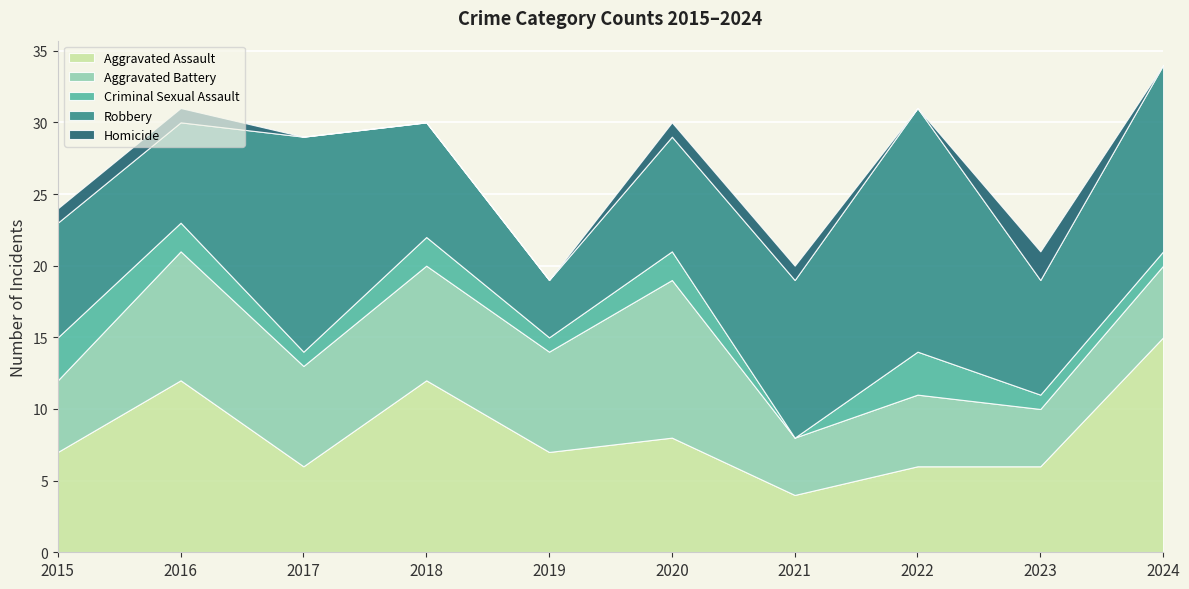

At which category is the sum across all series the highest?

2024